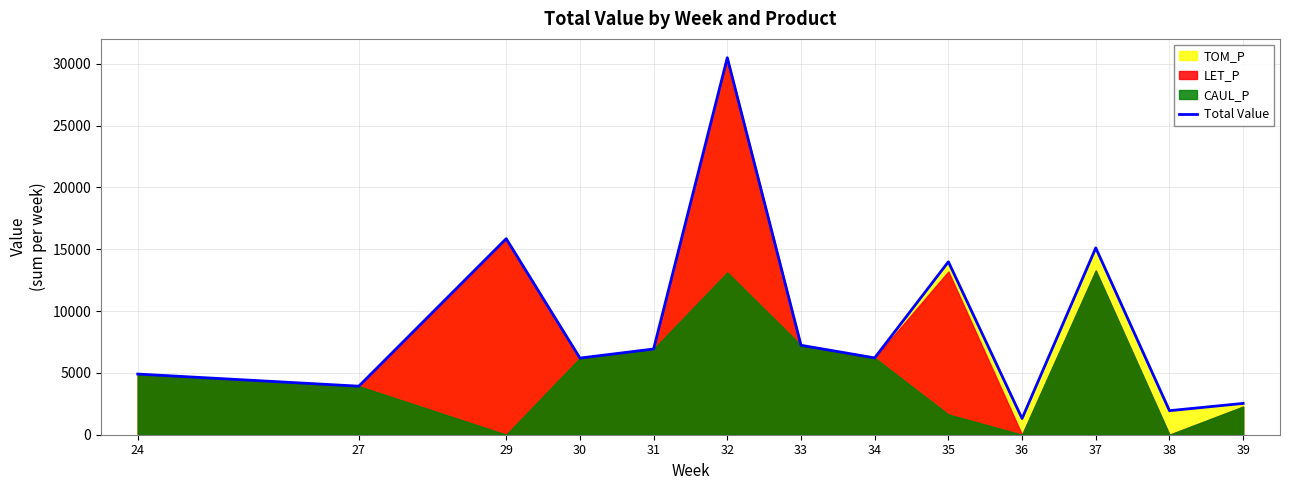

What is the minimum value for Total Value?

1309.1